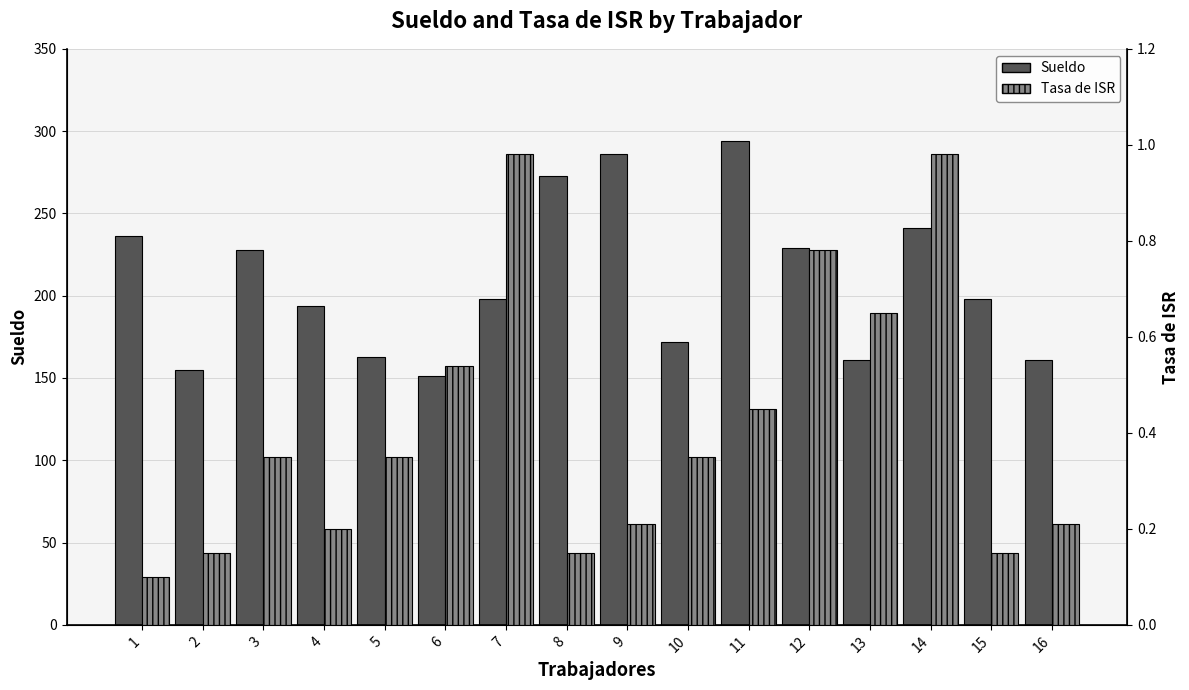

What is the difference between the maximum and minimum values in the Sueldo series?

143.0